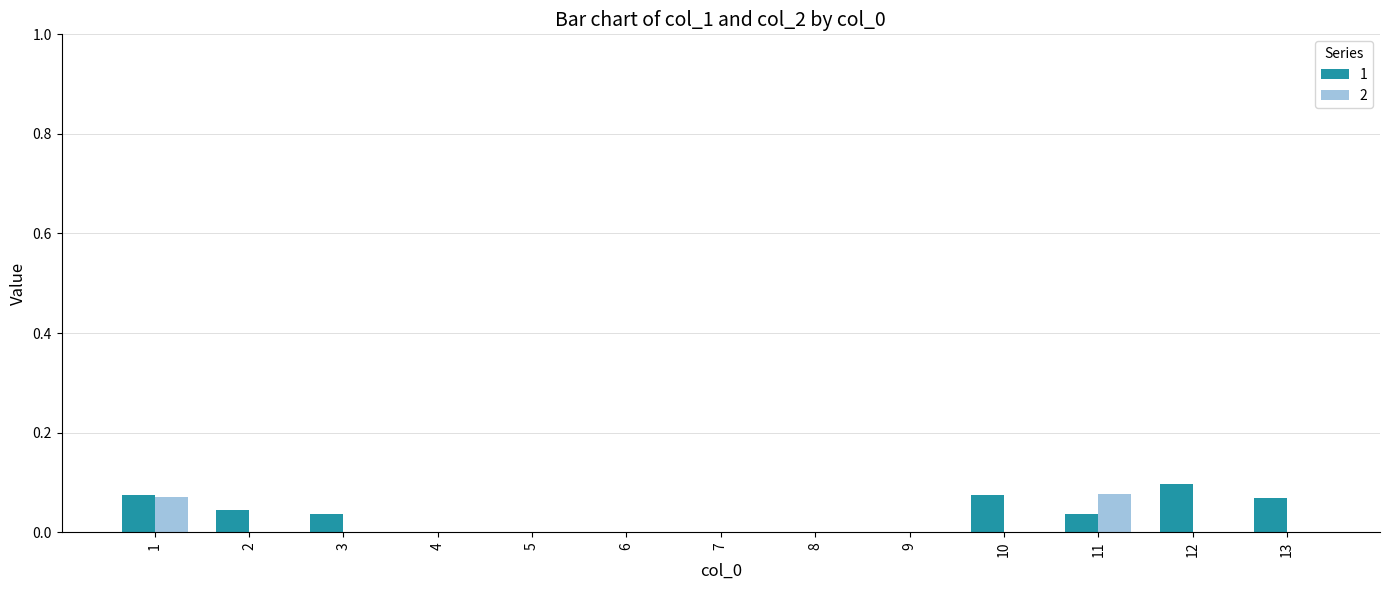

Which category has the highest value in the 1 series?

12